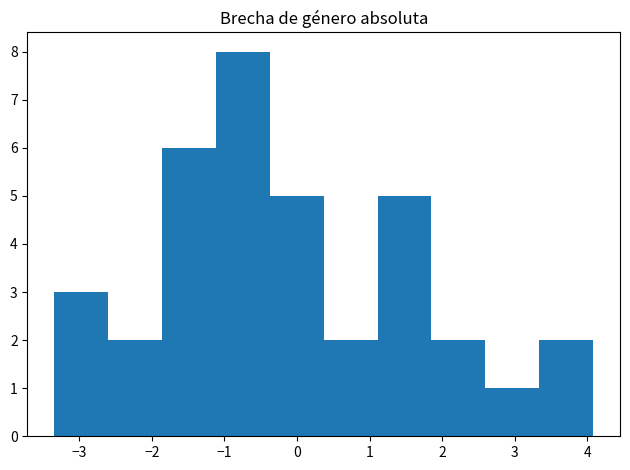

Reading left to right, list every bar in this chart as the range it spans on the x-axis followed by its height. Neither the bar edges nor the heights are printed on the chart, so give them approximately, as read against the axes.

-3.3 to -2.6: 3
-2.6 to -1.9: 2
-1.9 to -1.1: 6
-1.1 to -0.4: 8
-0.4 to 0.4: 5
0.4 to 1.1: 2
1.1 to 1.9: 5
1.9 to 2.6: 2
2.6 to 3.3: 1
3.3 to 4.1: 2